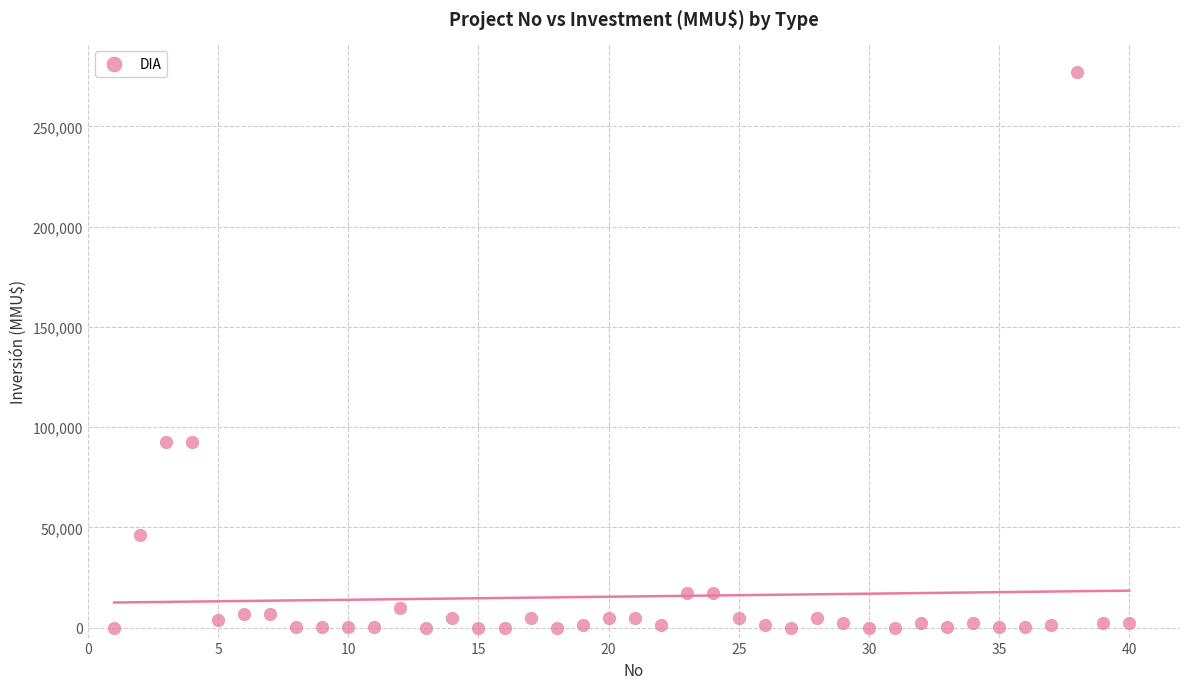

What is the range of X values (max minus min)?

39